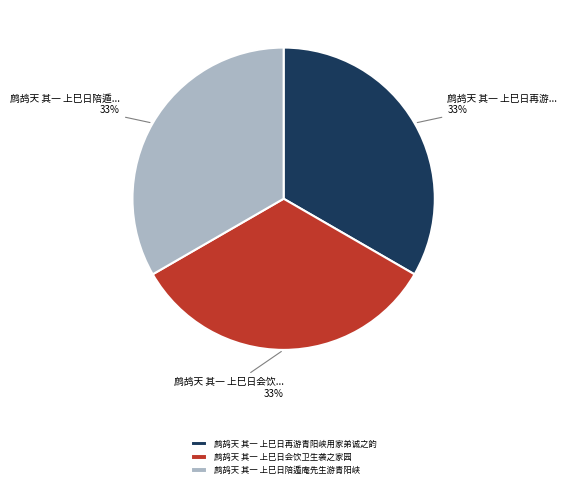

The 鹧鸪天 其一 上巳日陪遁庵先生游青阳峡 slice represents 33% of the pie. True or false?

True